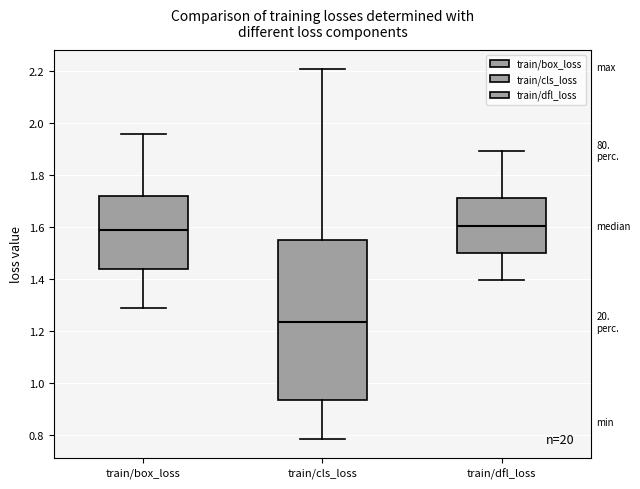

Reading left to right, read every box against the y-axis: the position of its median line, the range the box covers, and the ends of its whiskers. The values are not printed on the chart, so give them approximately, as read against the axis.

train/box_loss: median 1.58, box 1.44 to 1.72, whiskers 1.28 to 1.96
train/cls_loss: median 1.24, box 0.94 to 1.54, whiskers 0.78 to 2.20
train/dfl_loss: median 1.60, box 1.50 to 1.70, whiskers 1.40 to 1.90